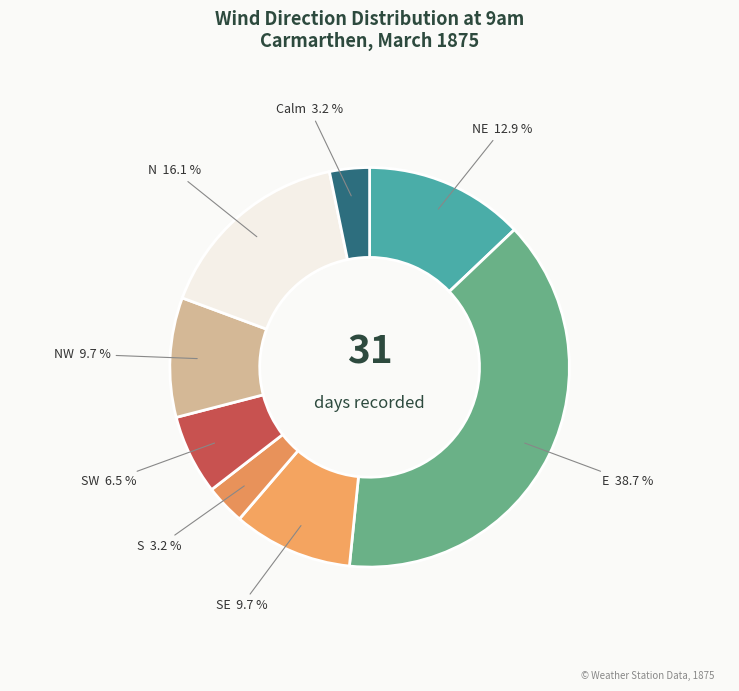

Which slice is the largest?

E